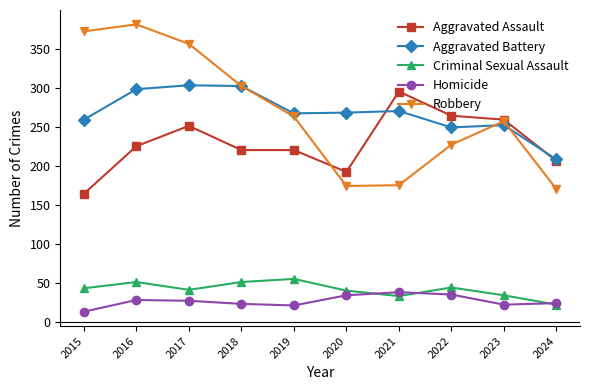

What value does the Robbery series have at 2015?

372